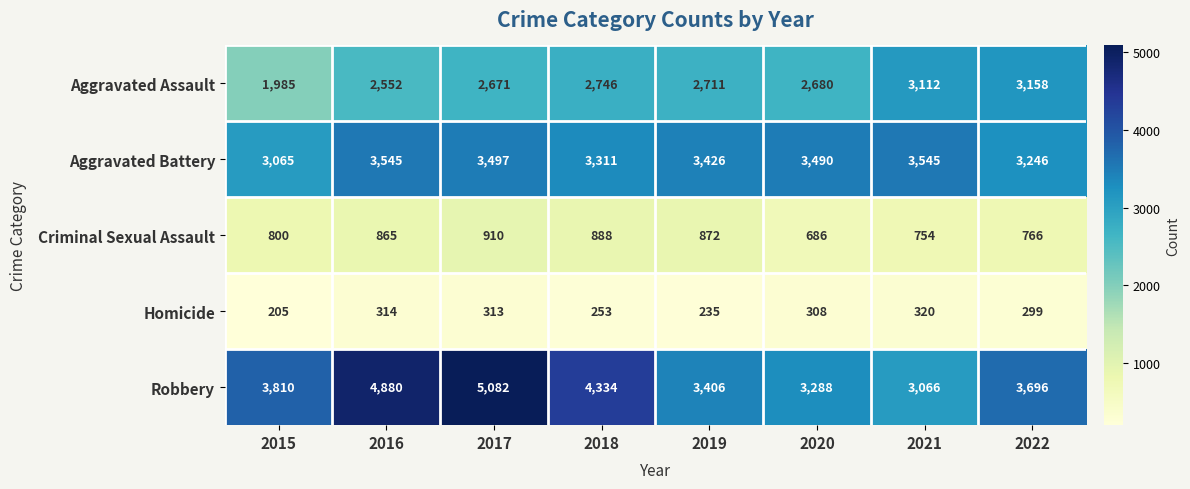

At how many categories does at least one series exceed 4532?

2